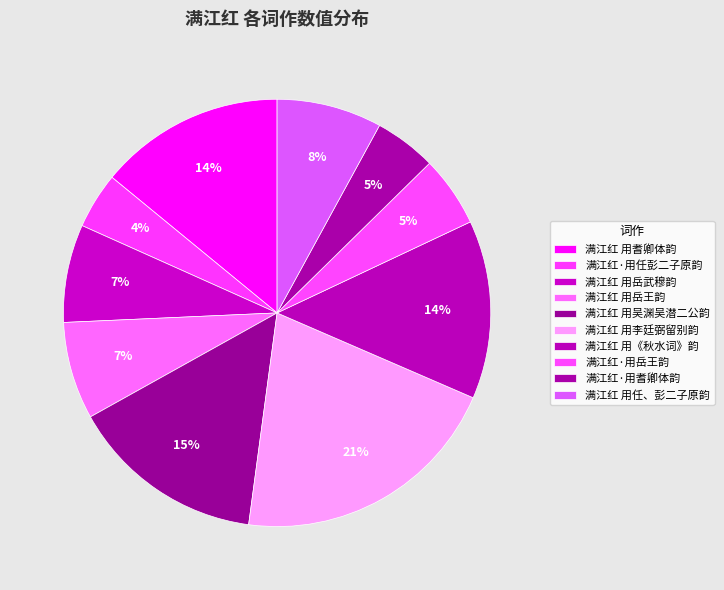

What is the change in value from 满江红 用吴渊吴潜二公韵 to 满江红·用耆卿体韵?

-590067